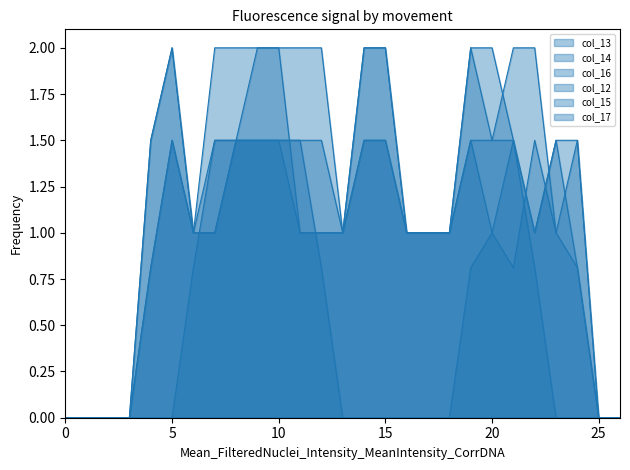

At which label does col_15 first exceed 1?

4